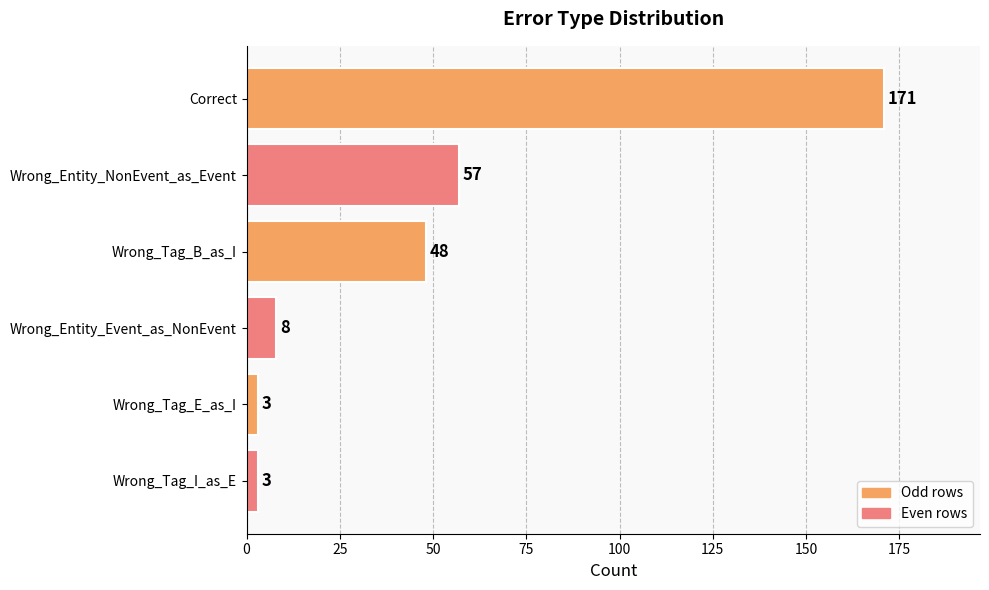

True or false: the data shows 13 at Wrong_Entity_NonEvent_as_Event.

False